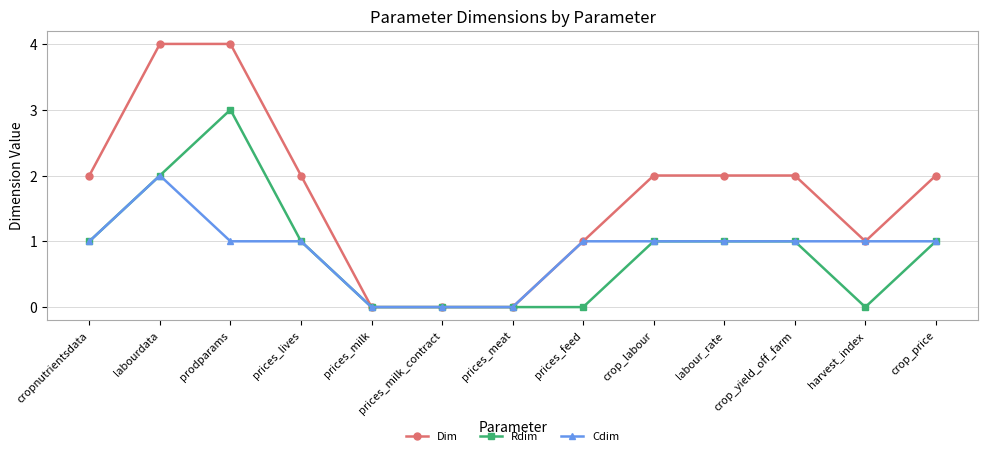

Rank the series by their maximum value, from lowest to highest.

Cdim, Rdim, Dim